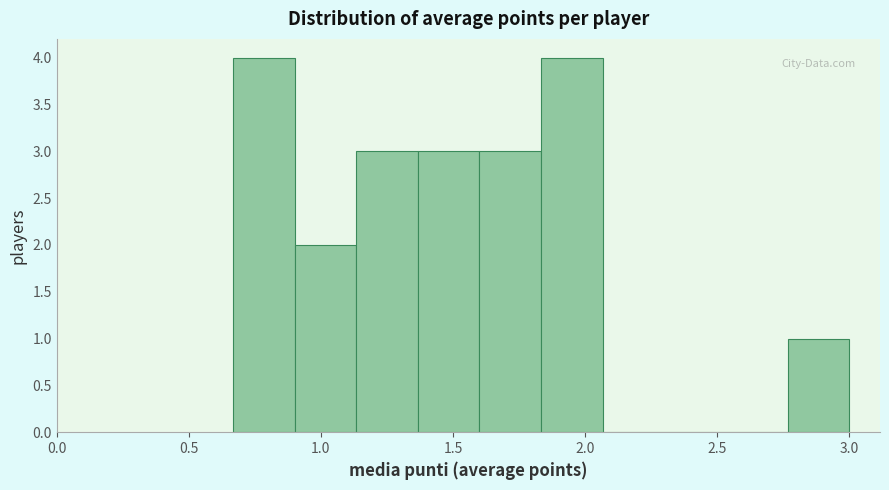

How tall is the bar that spans 1.15 to 1.35 on the x-axis? Neither the bar edges nor the heights are printed on the chart, so give them approximately, as read against the axes.

3